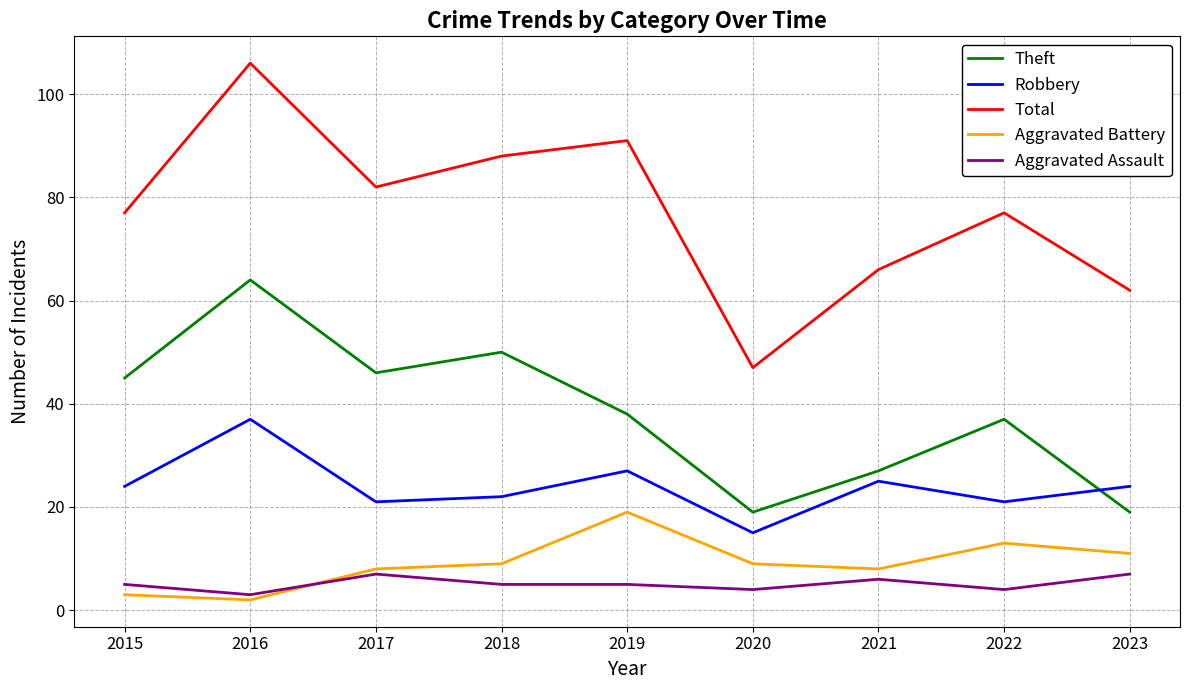

Where is the first local maximum for Theft?

2016